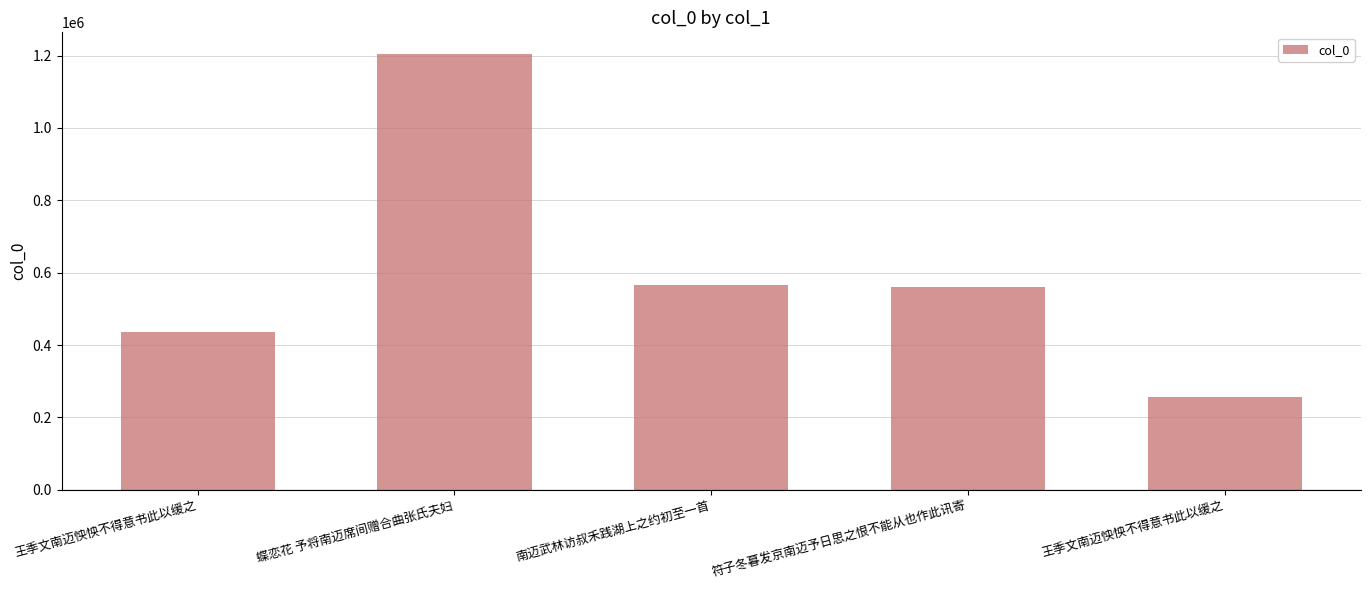

List the labels in order of value, largest first.

蝶恋花 予将南迈席间赠合曲张氏夫妇, 南迈武林访叔禾践湖上之约初至一首, 符子冬暮发京南迈予日思之恨不能从也作此讯寄, 王季文南迈怏怏不得意书此以缓之, 王季文南迈怏怏不得意书此以缓之